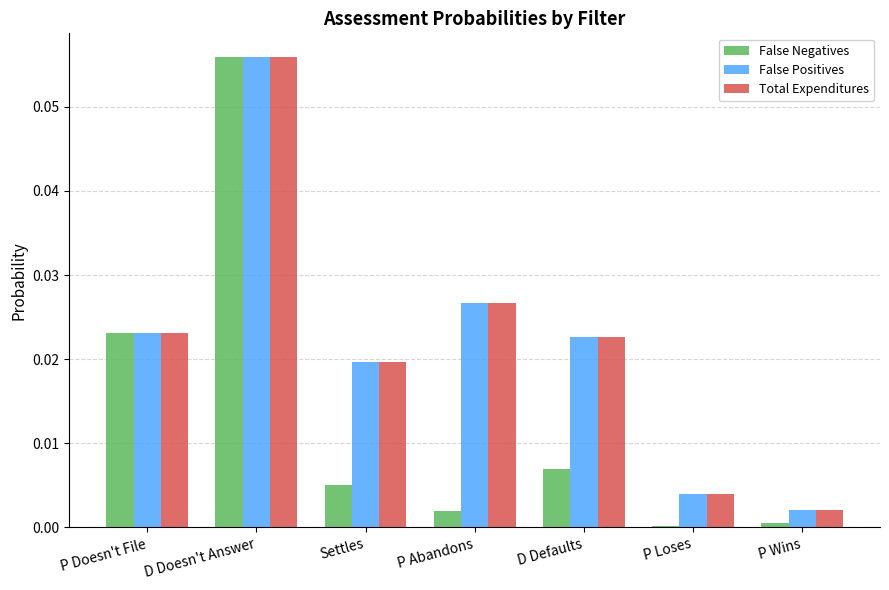

At which category is the sum across all series the highest?

D Doesn't Answer